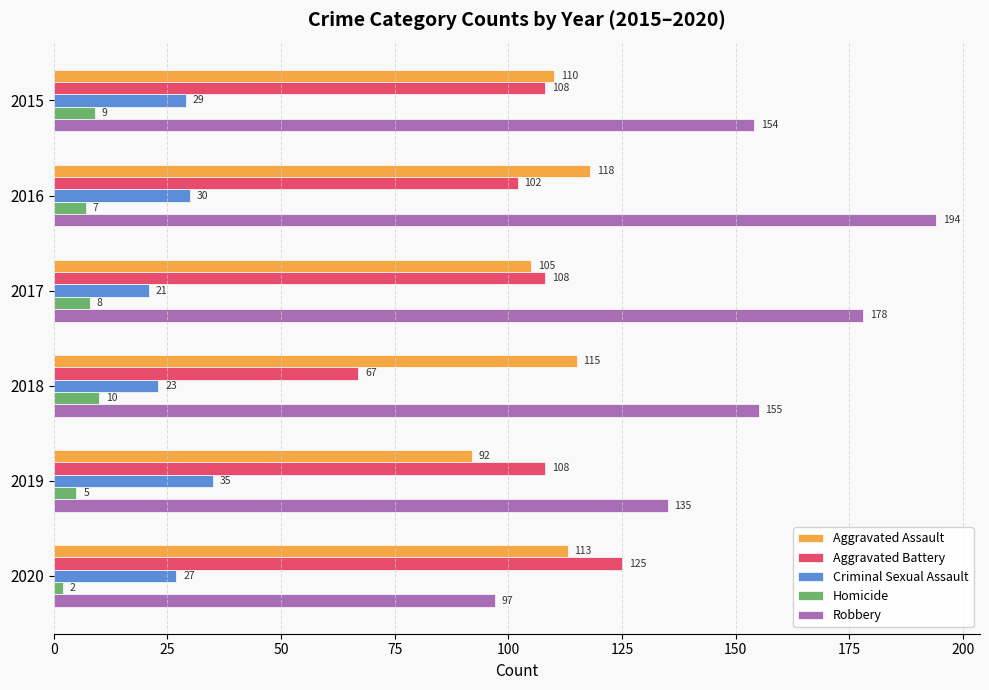

At how many categories does at least one series exceed 147?

4